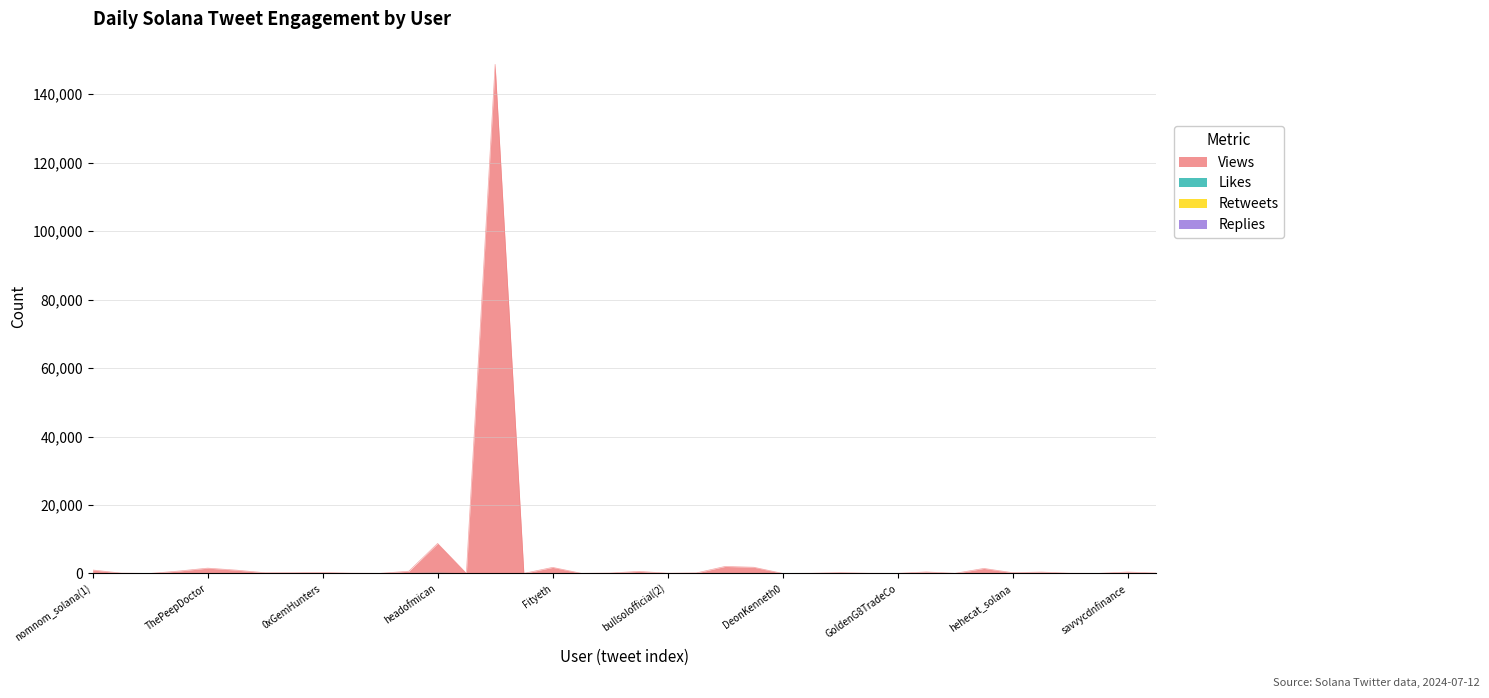

What position from the left is mochanerd?

30